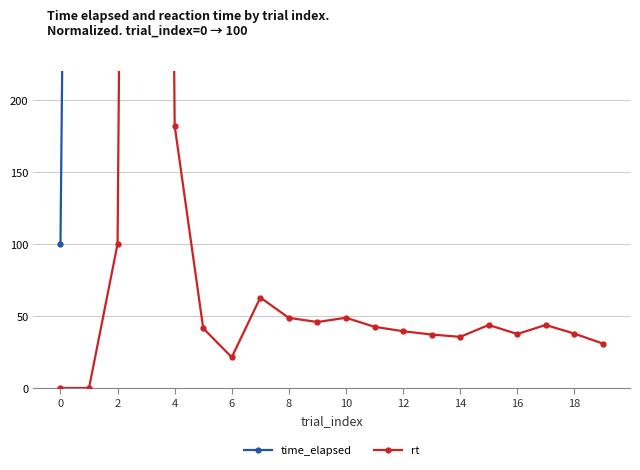

At how many categories does at least one series exceed 19481?

17